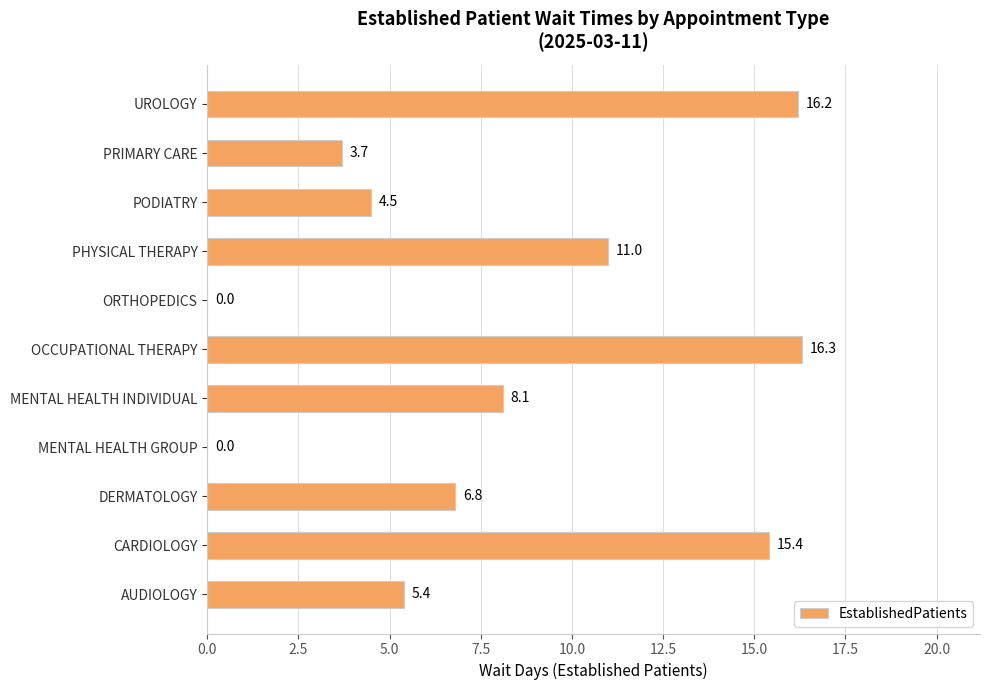

Is it true that the value at DERMATOLOGY is 4.5?

False